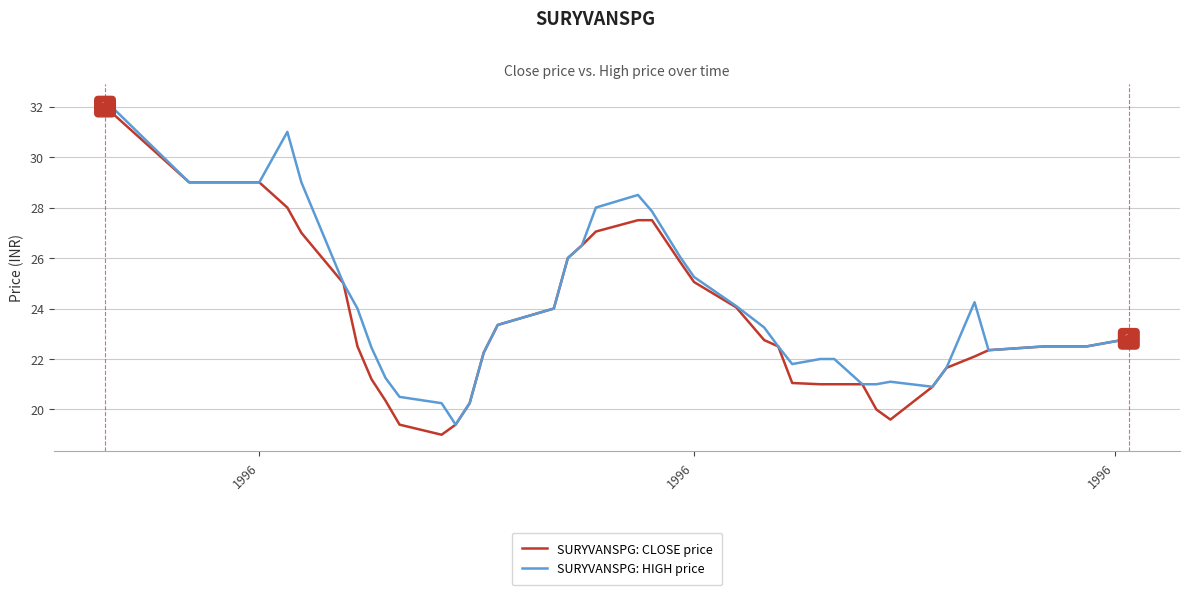

What is the lowest value of the SURYVANSPG: HIGH price series?

19.4